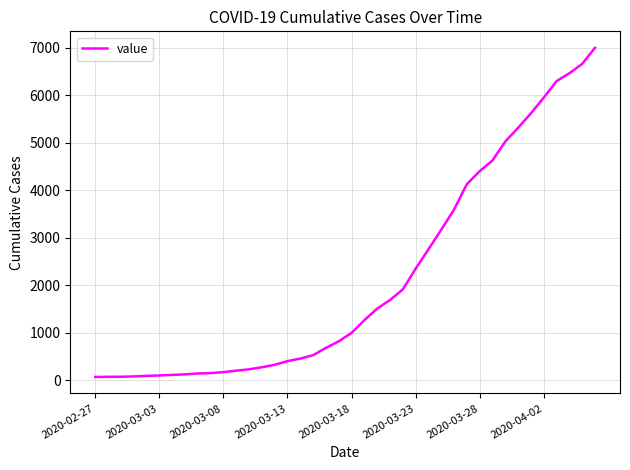

How many values are below 993?

20